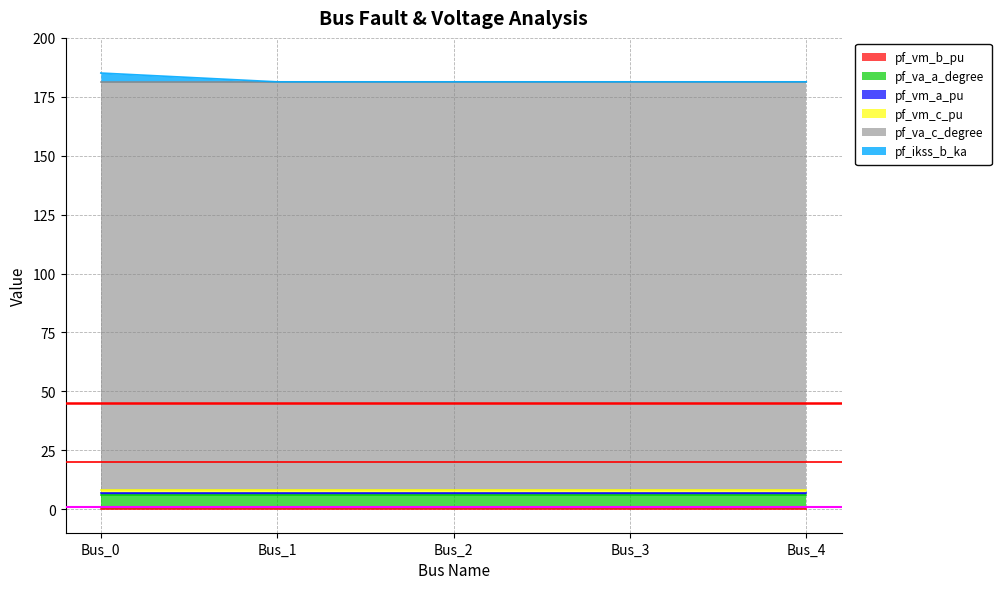

What is the average value of the pf_va_c_degree series?

173.4